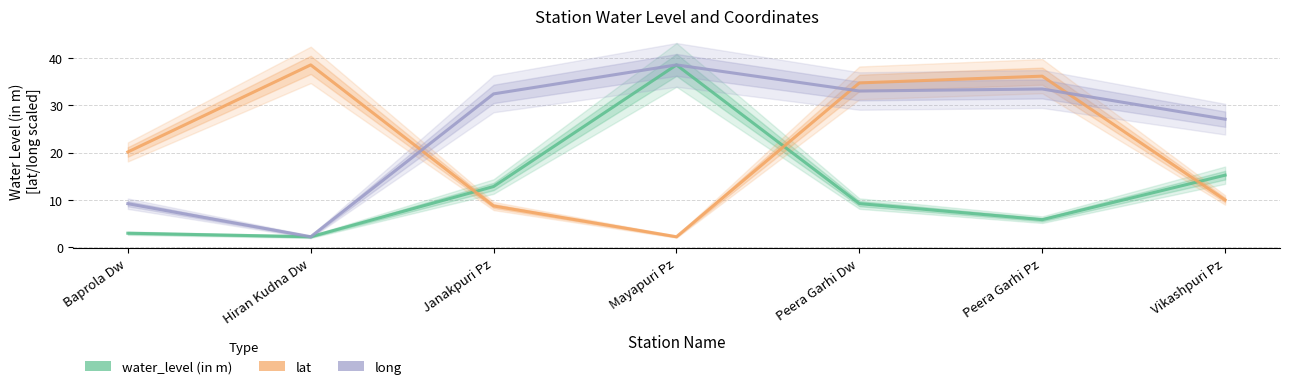

What is the minimum value shown in the chart?

2.2